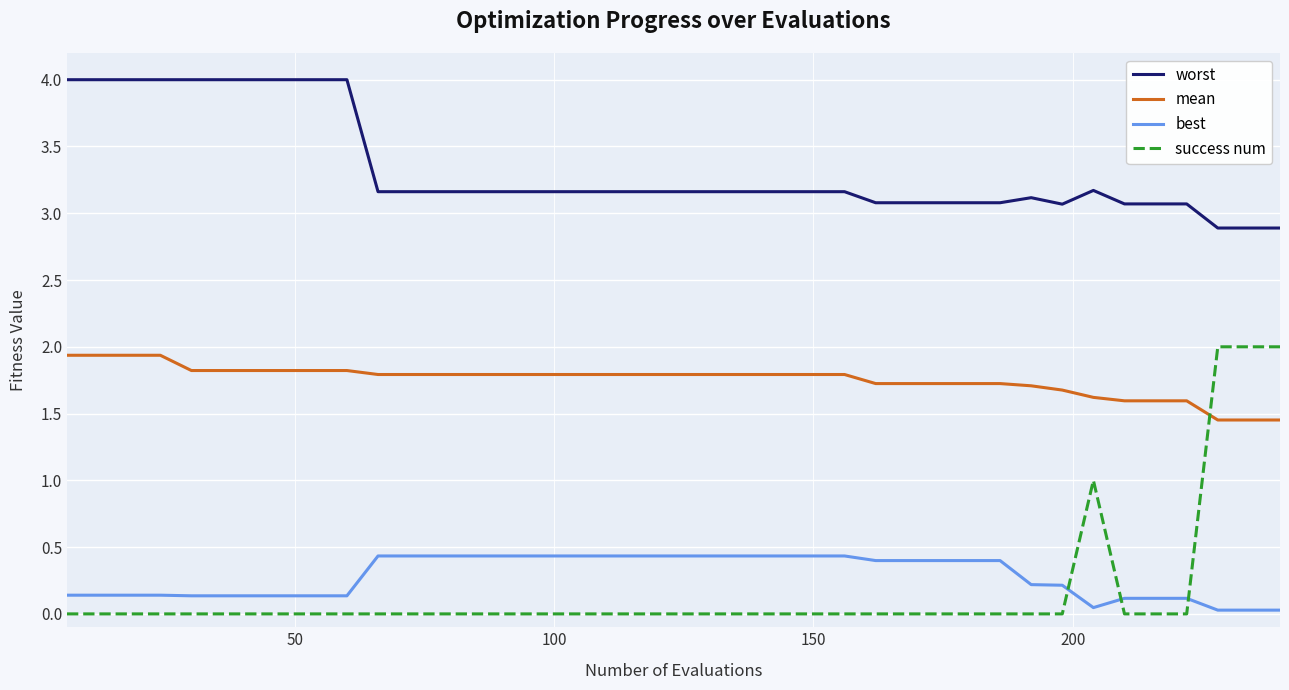

What is the highest value of the worst series?

4.0